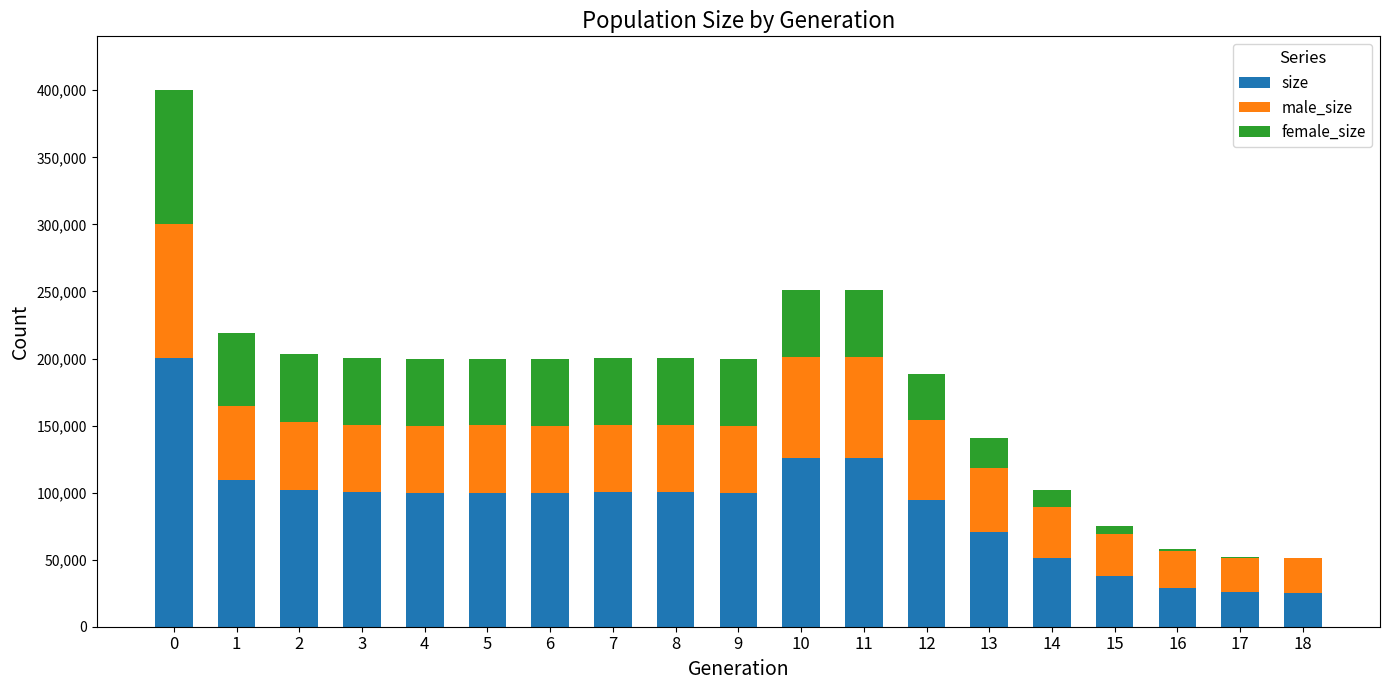

What is the highest value of the size series?

200106